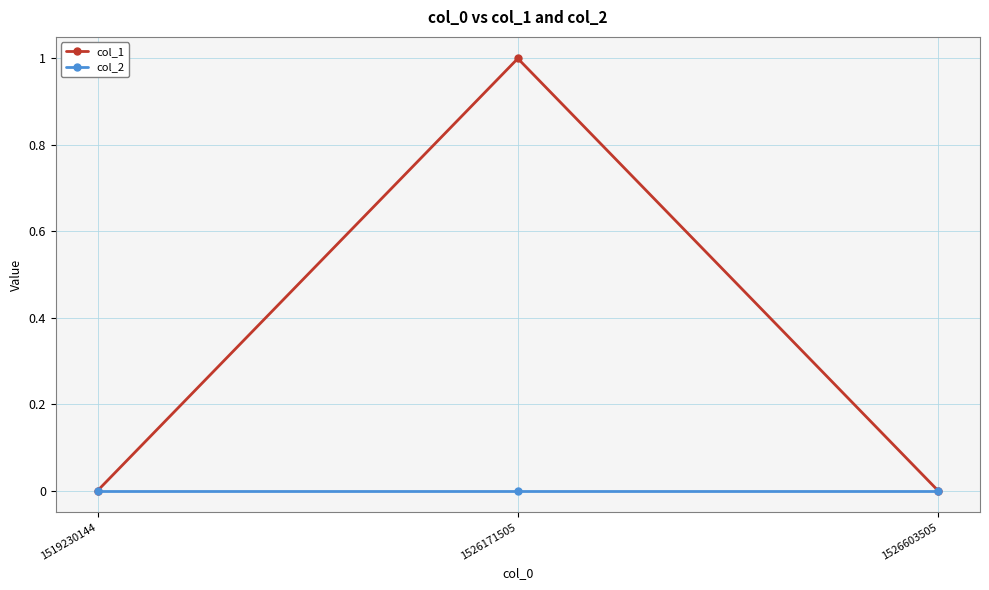

Does the chart display data point markers on the line(s)?

Yes